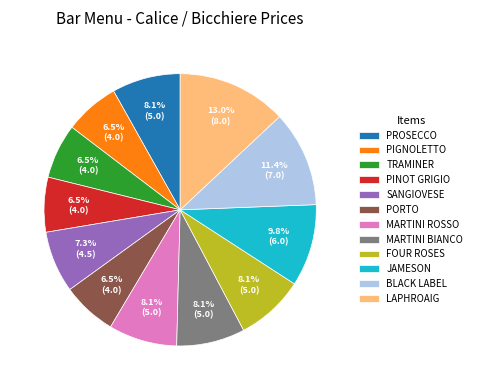

Does PROSECCO represent more than half of the total?

No